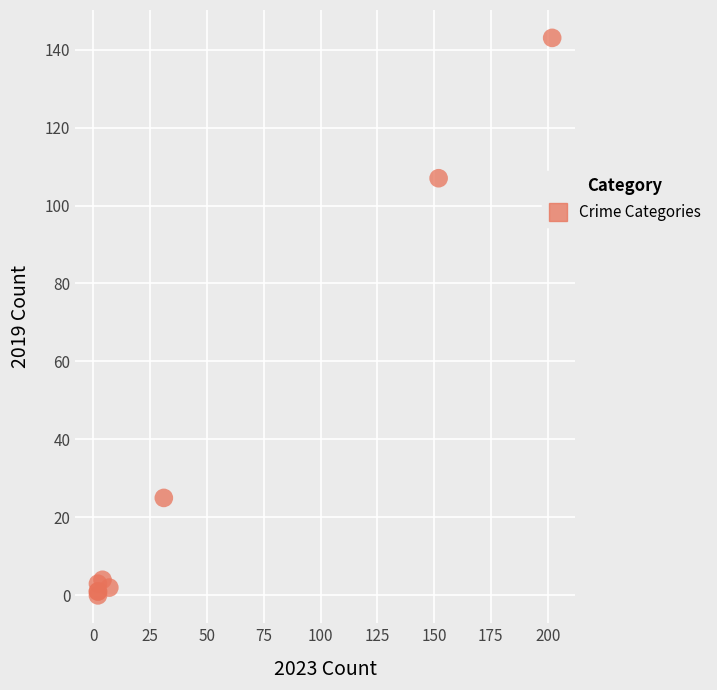

What Y value in the scatter plot is closest to 71?

107